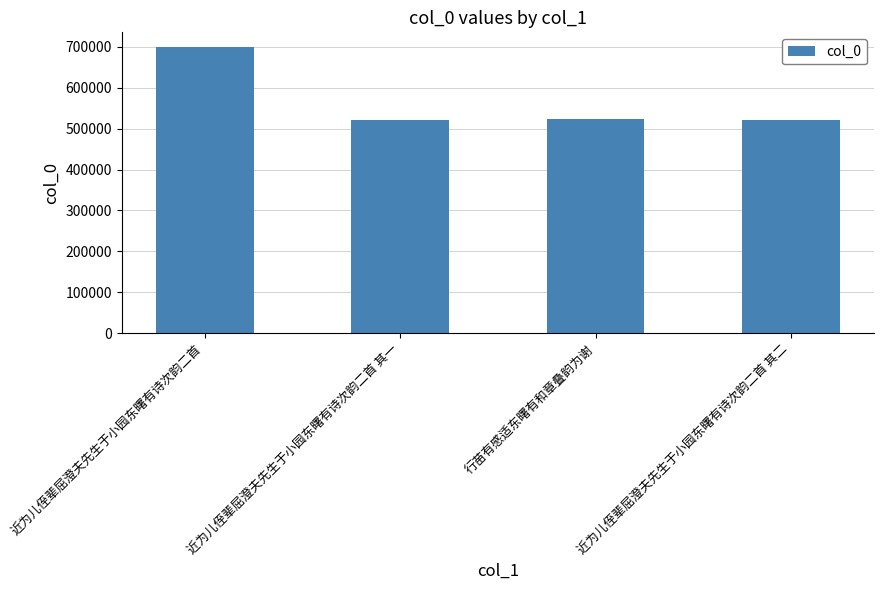

At which label is the value closest to 610868?

行苗有感适东曙有和章叠韵为谢